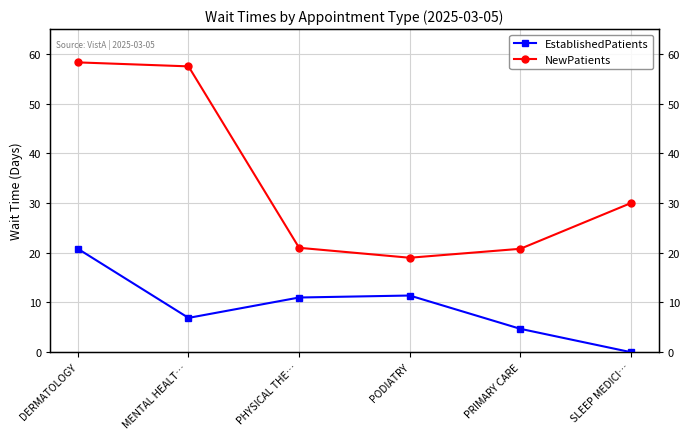

What is the sum of all EstablishedPatients values?

54.8